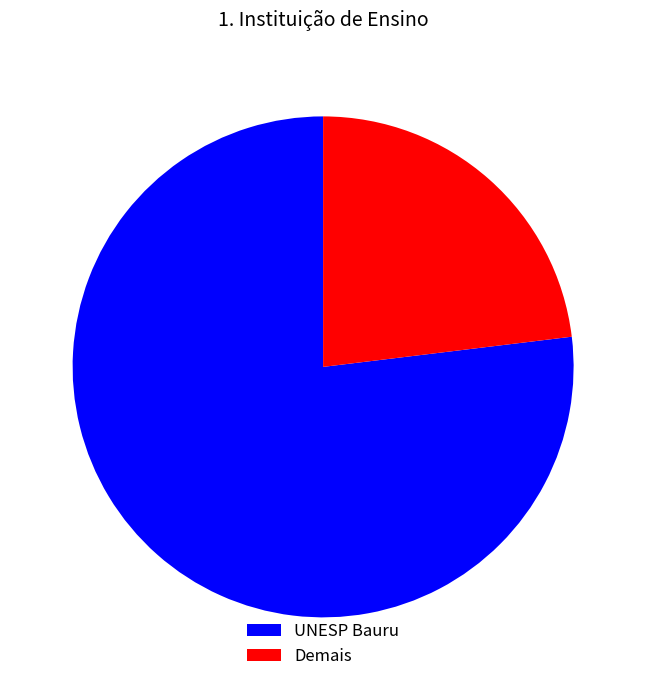

Which category has the smallest portion of the pie?

Demais